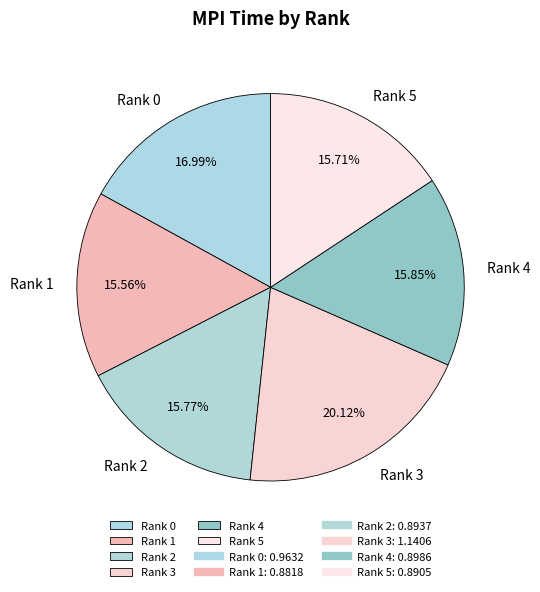

Count the number of slices in the pie.

6